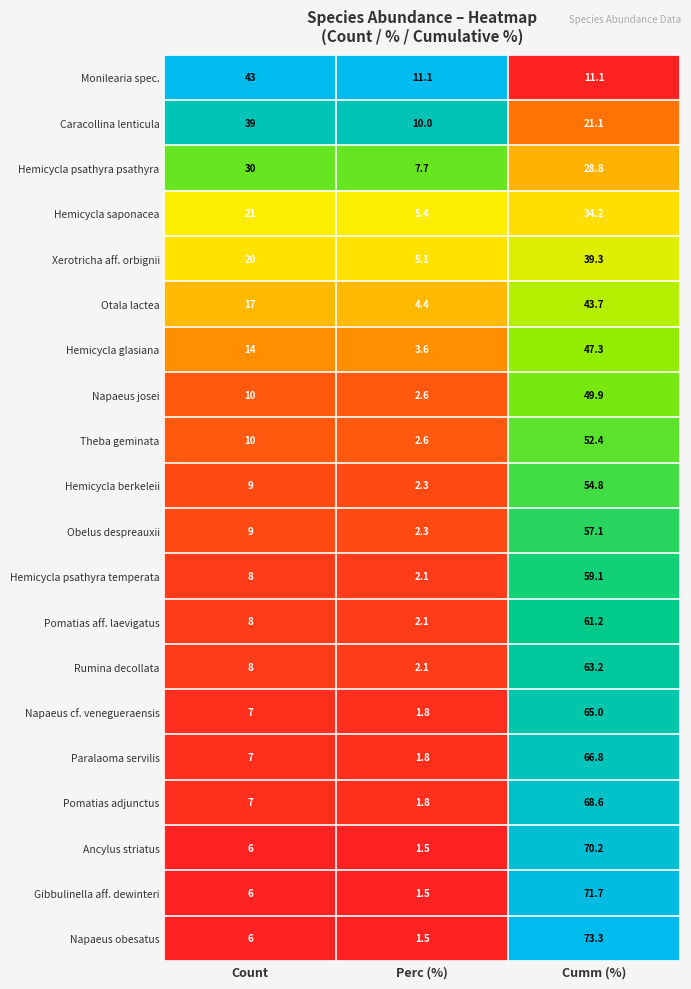

At which label is Hemicycla saponacea closest to 19?

Count